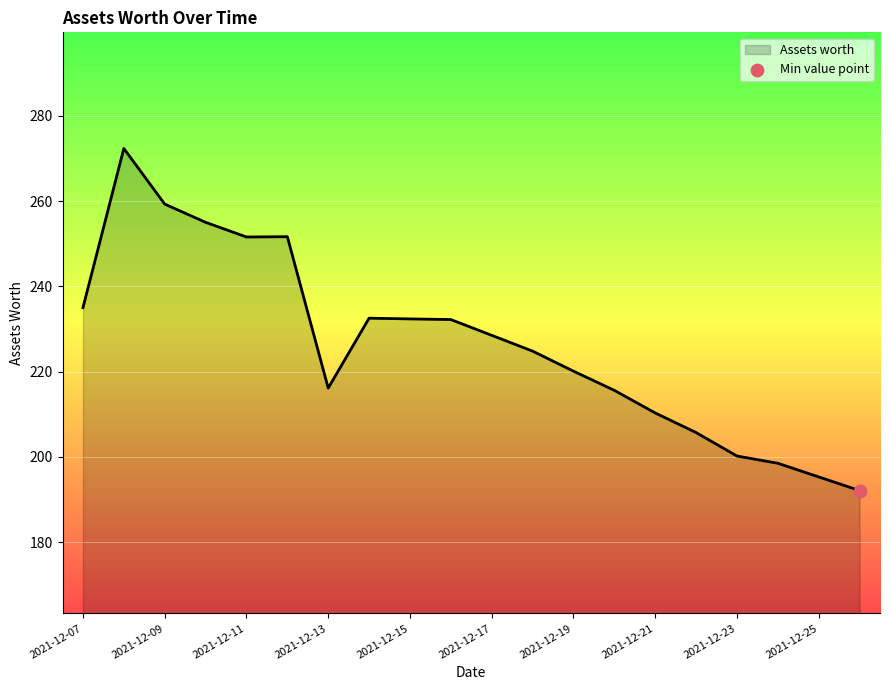

What is the greatest value displayed?

272.3